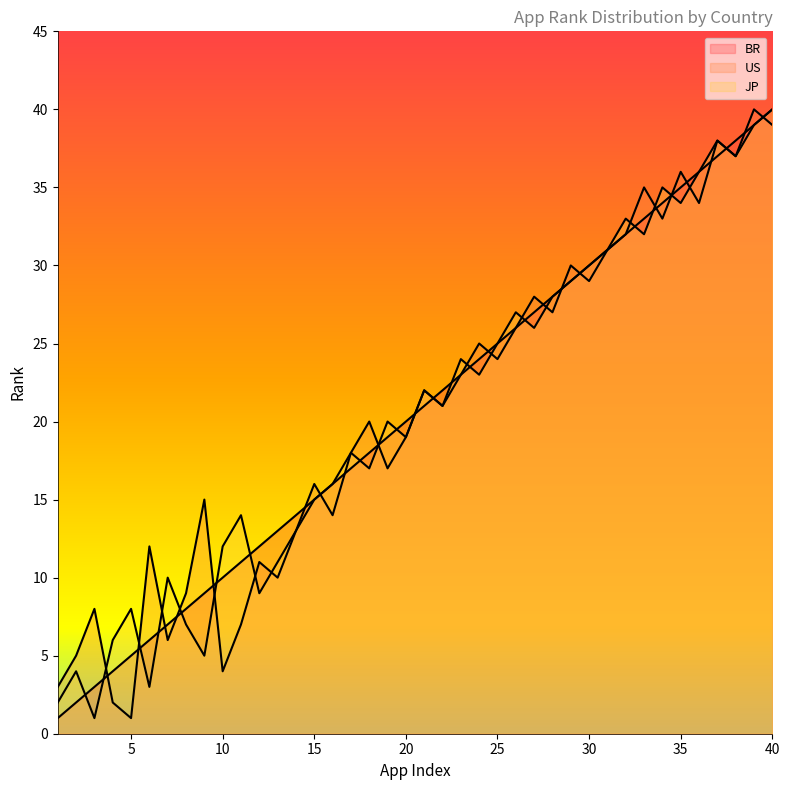

At which label is JP closest to 20?

19